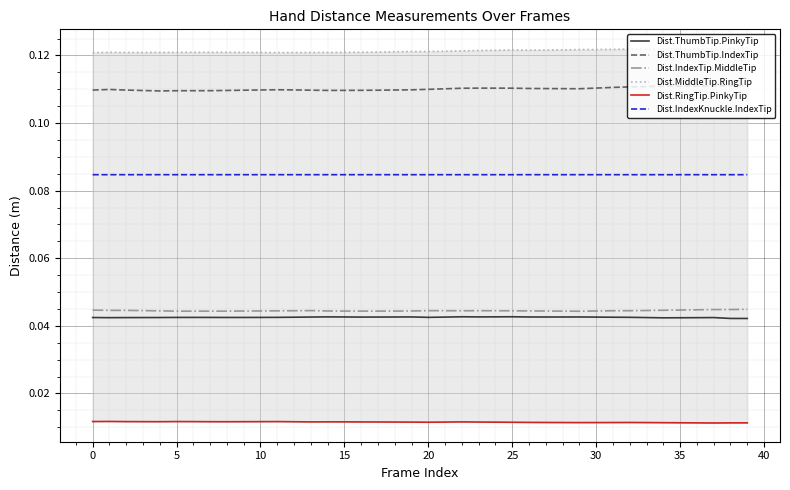

Does the chart display data point markers on the line(s)?

No